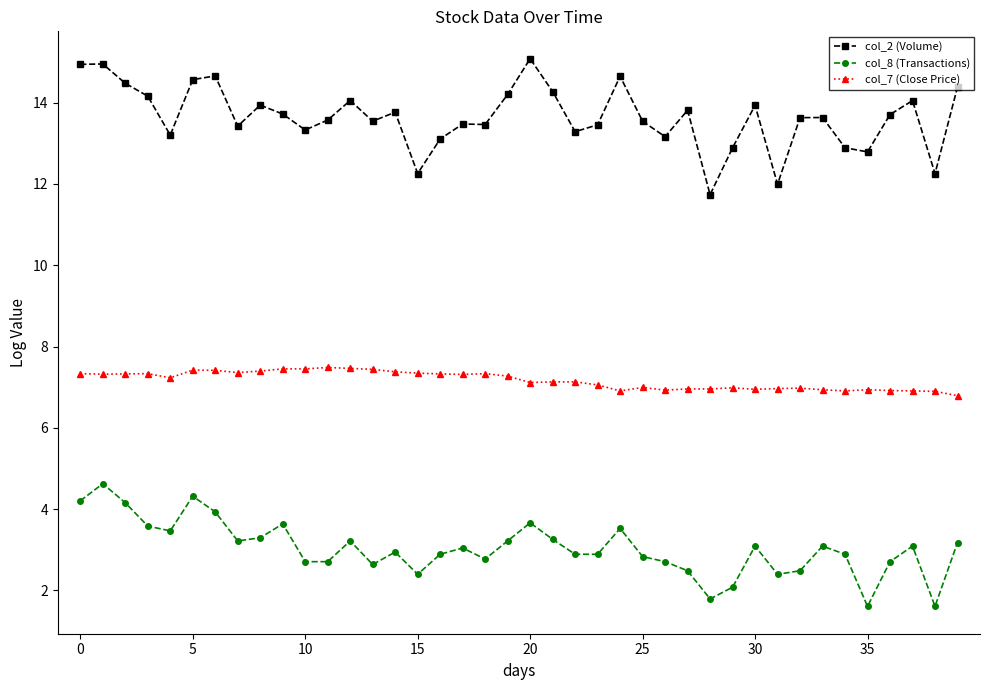

What is the maximum value for col_2 (Volume)?

15.1